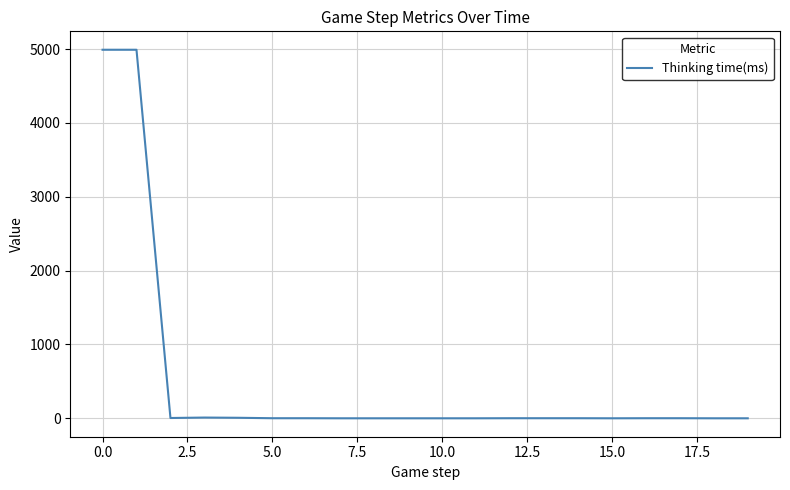

What is the maximum value shown in the chart?

4990